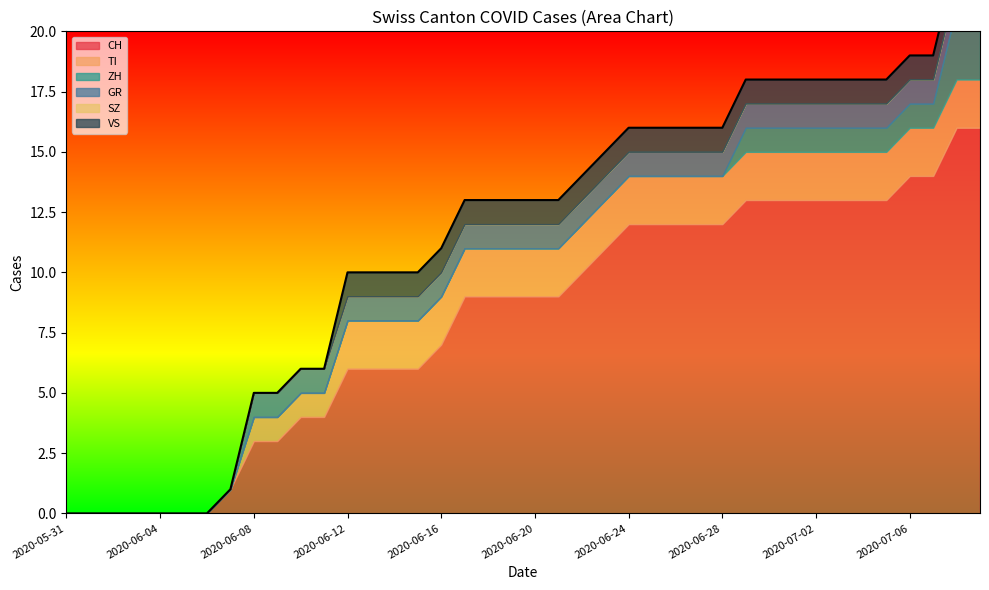

How many values in TI are above zero?

32